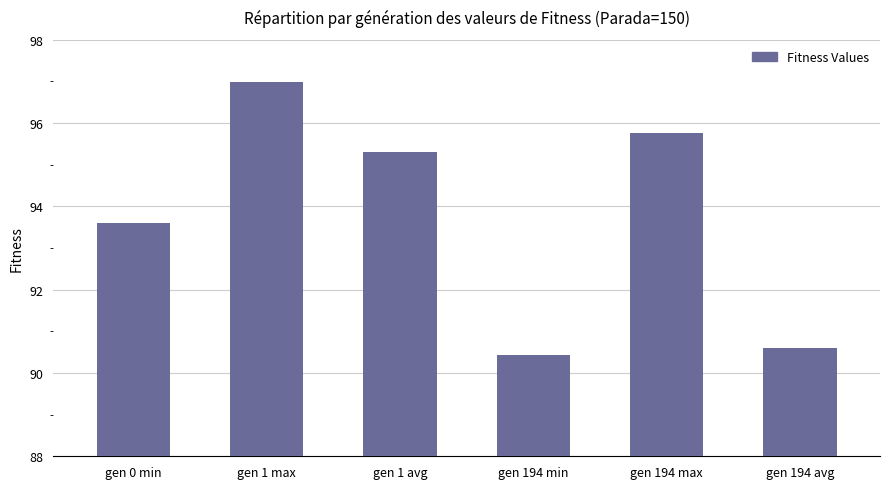

Which category has the lowest value across all series?

gen 194 min